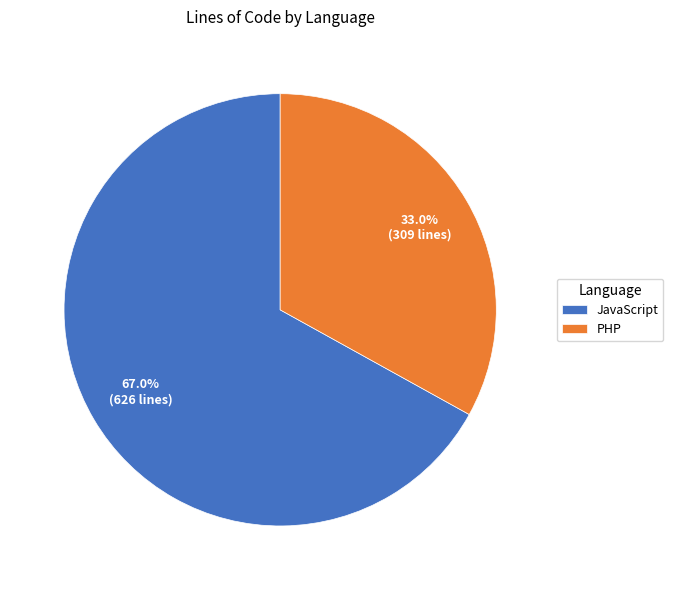

To the nearest percent, what is the average slice percentage?

50%